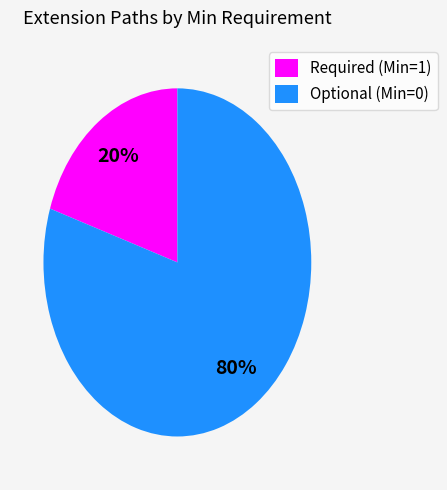

Is it true that Required (Min=1) is 8% of the pie?

False